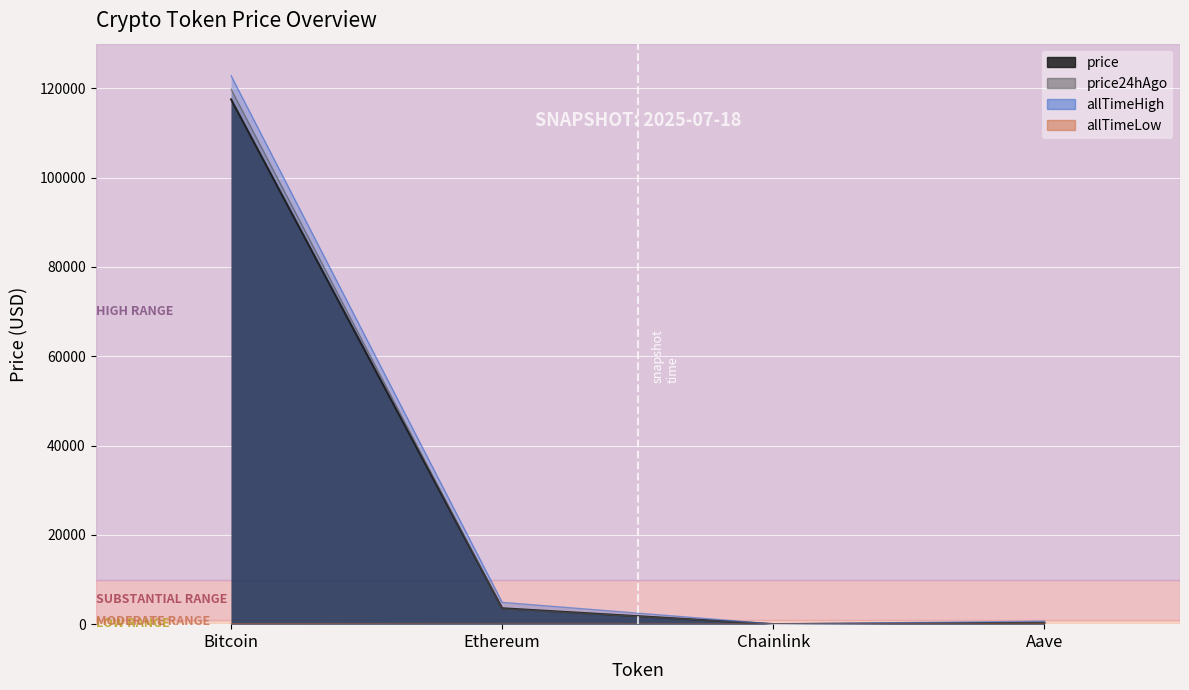

Which label corresponds to the largest value in the chart?

Bitcoin